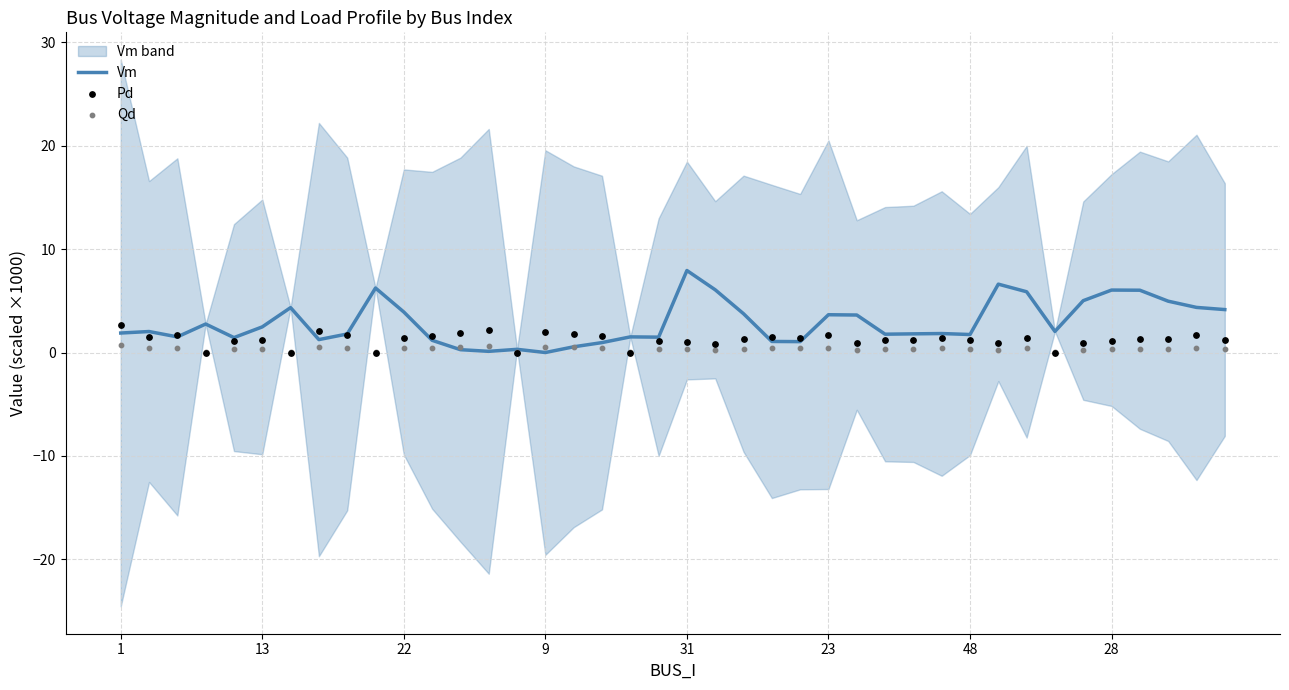

Which series has the largest total across all categories?

Vm